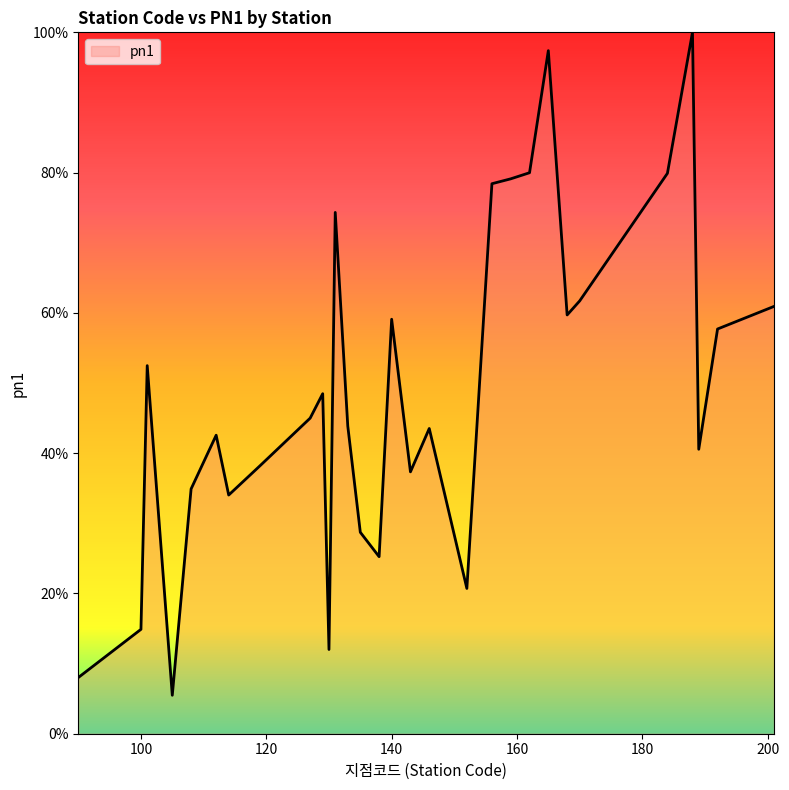

What is the smallest value displayed?

5.5